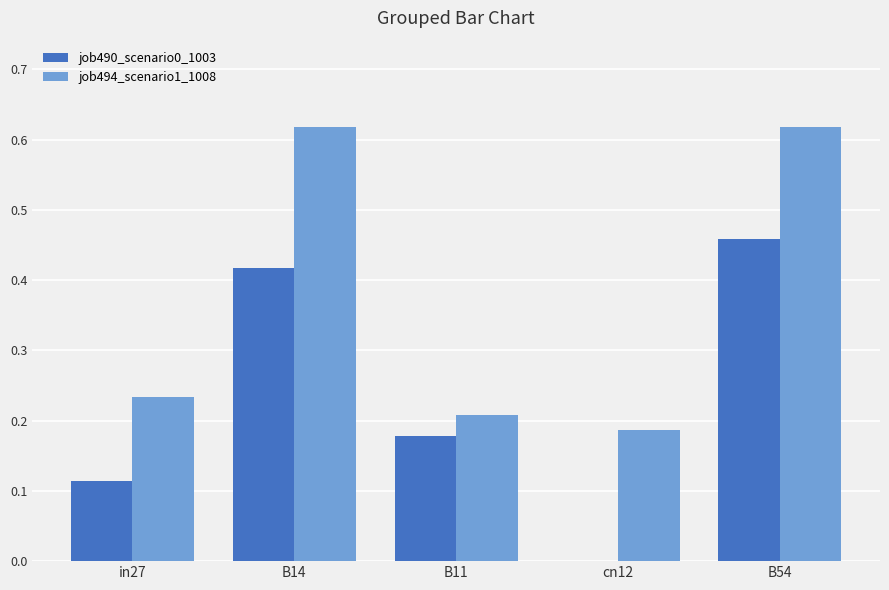

Which category has the highest value in the job490_scenario0_1003 series?

B54